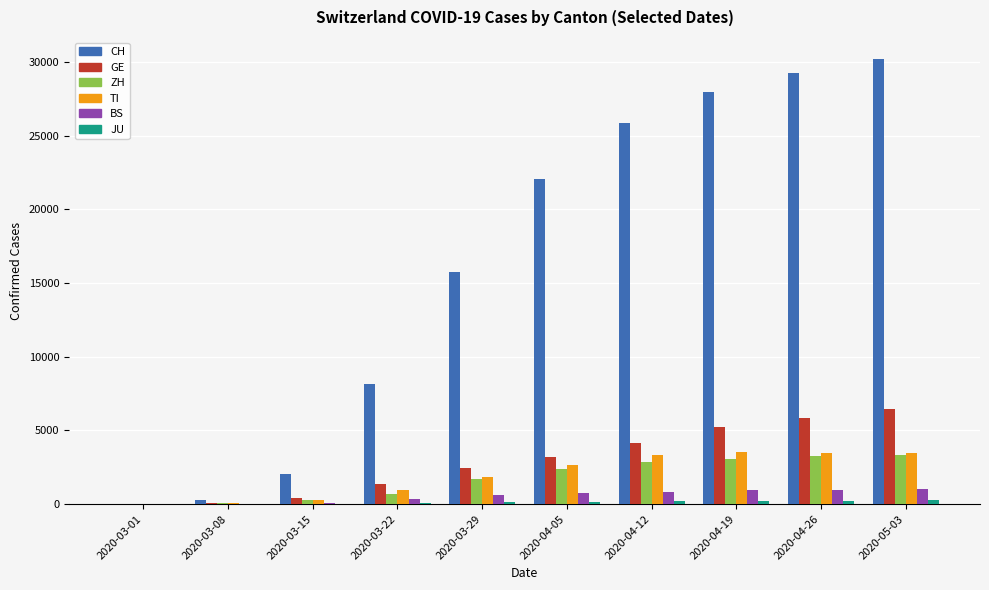

What is the difference between the TI values at 2020-03-08 and 2020-05-03?

3396